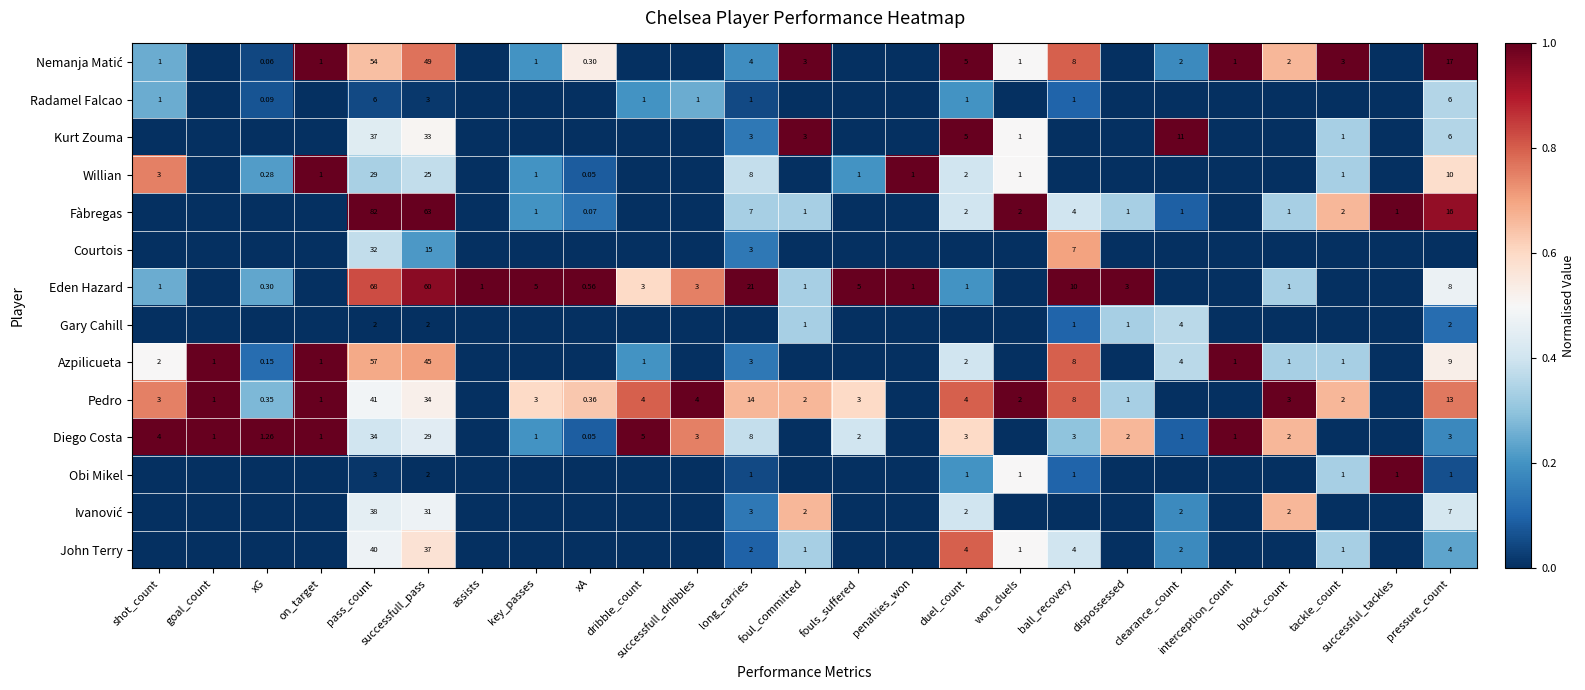

What is the sum of the Fàbregas values at on_target and foul_committed?

0.3